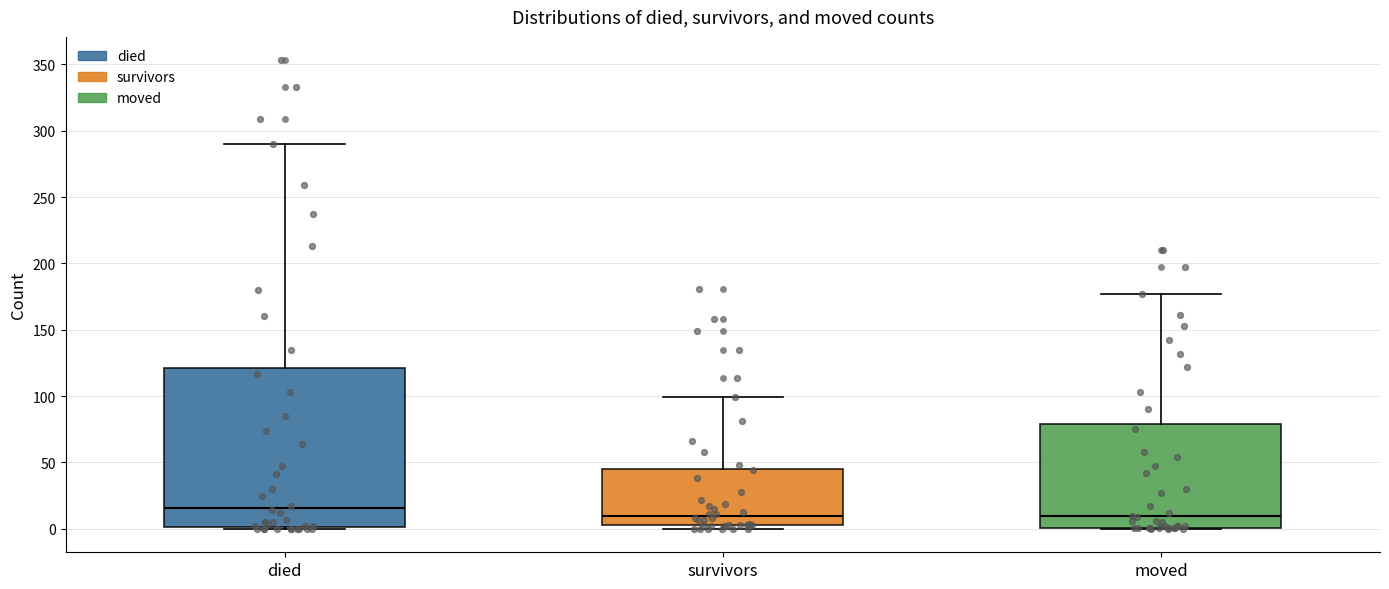

Which box's median line is the highest?

died